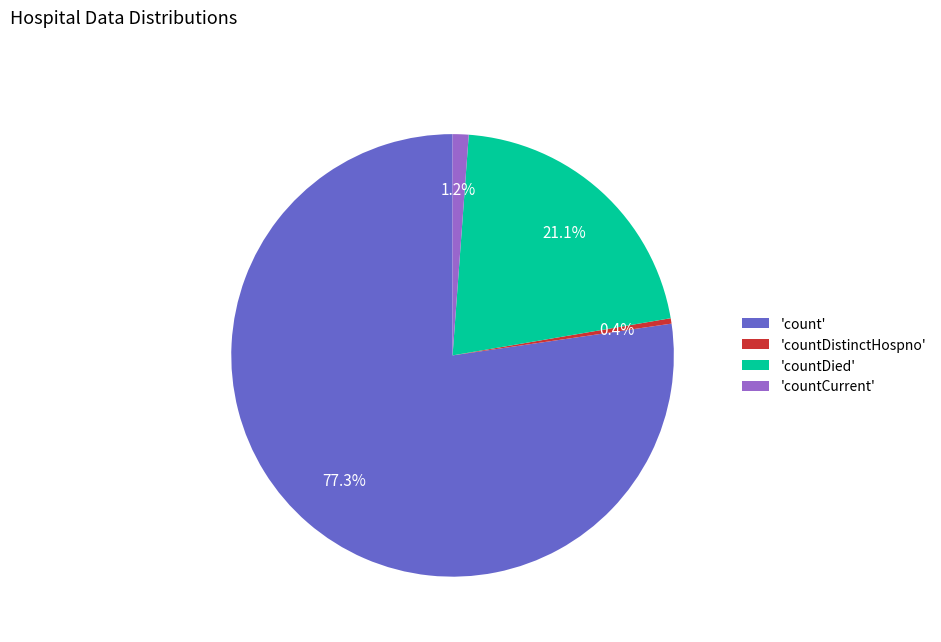

Rank the categories by value from highest to lowest.

'count', 'countDied', 'countCurrent', 'countDistinctHospno'